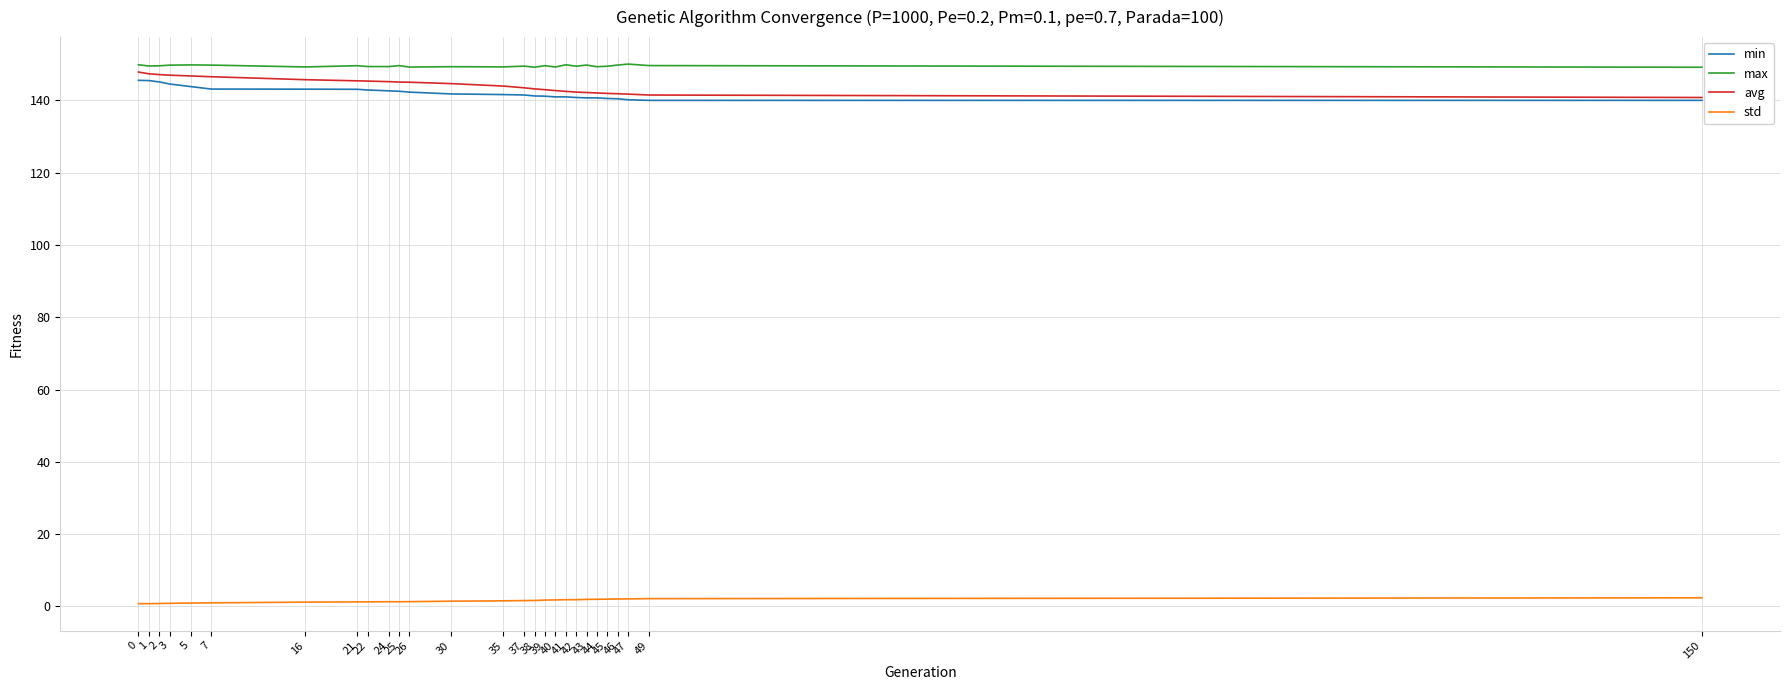

Which series has the widest spread of values?

avg